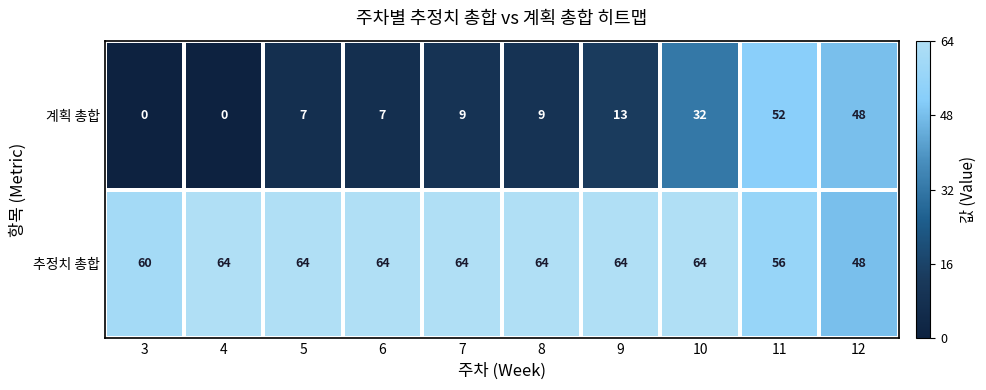

Which series changed the most between 7 and 12?

계획 총합